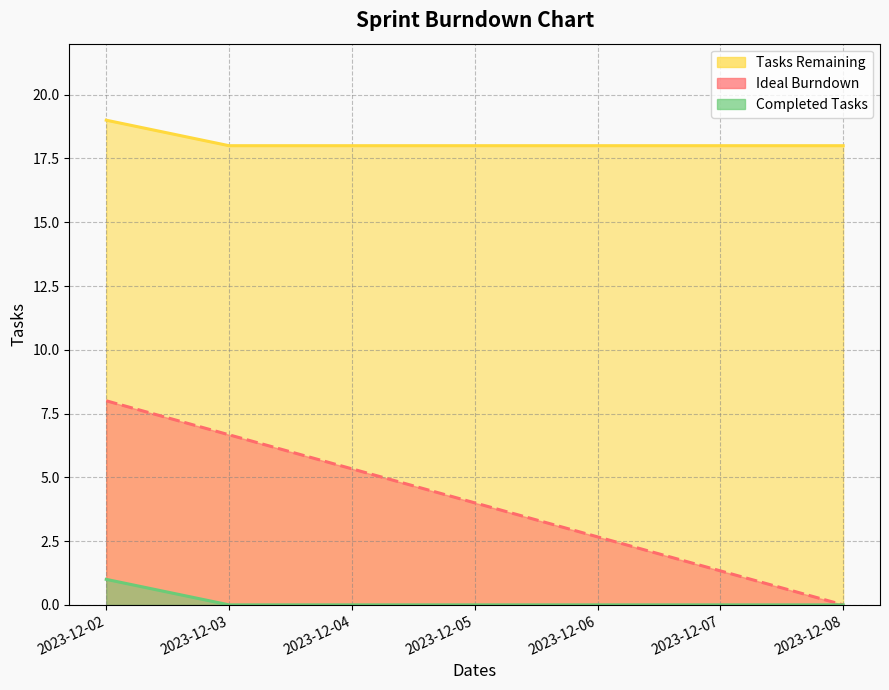

What is the average value of the Ideal Burndown series?

4.0